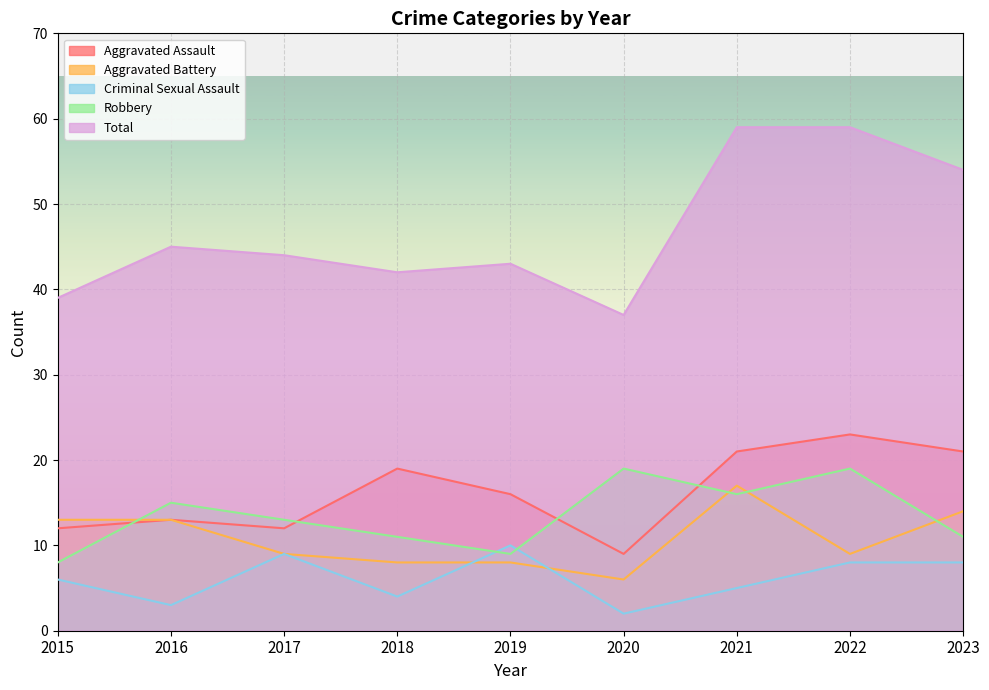

Between 2018 and 2020, which is larger?

2018